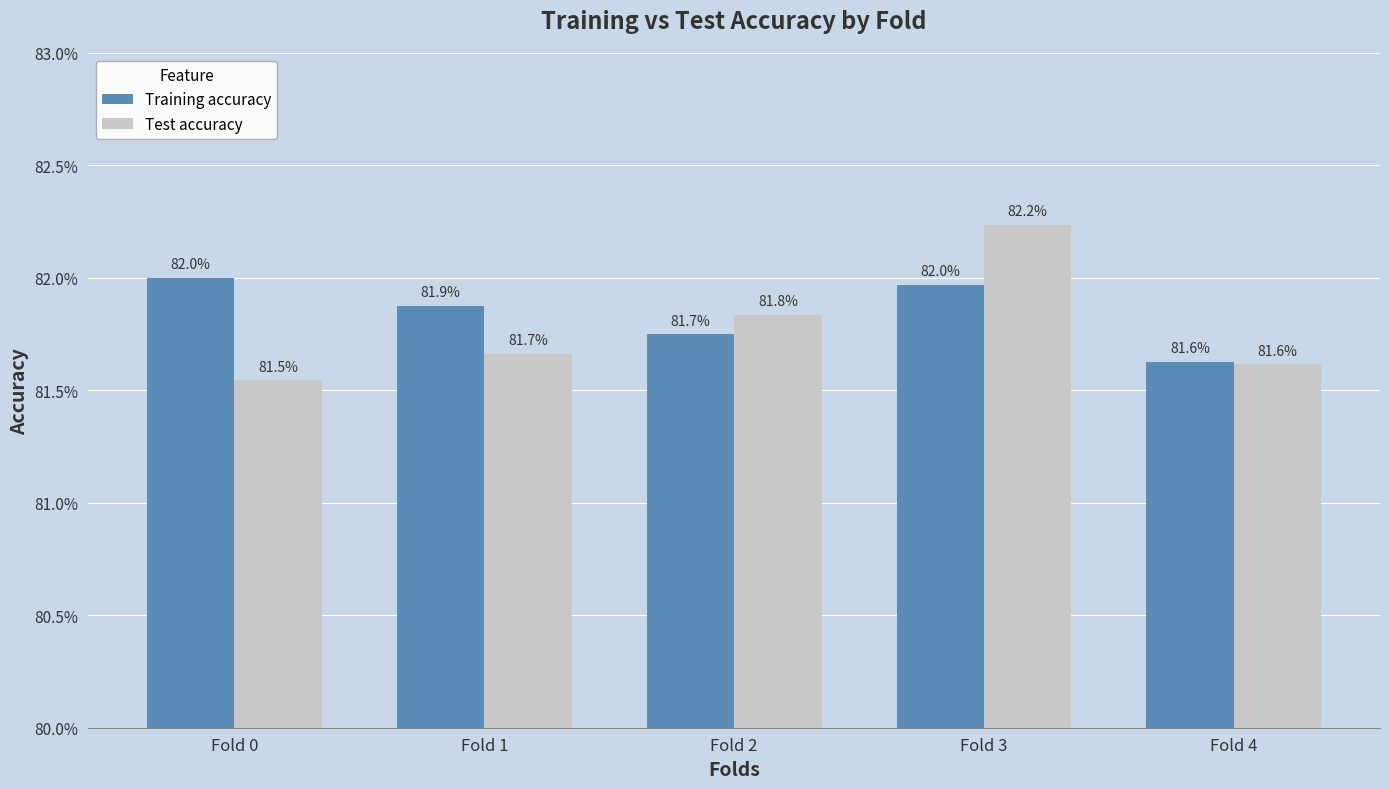

What are all the series names shown in the legend?

Training accuracy, Test accuracy